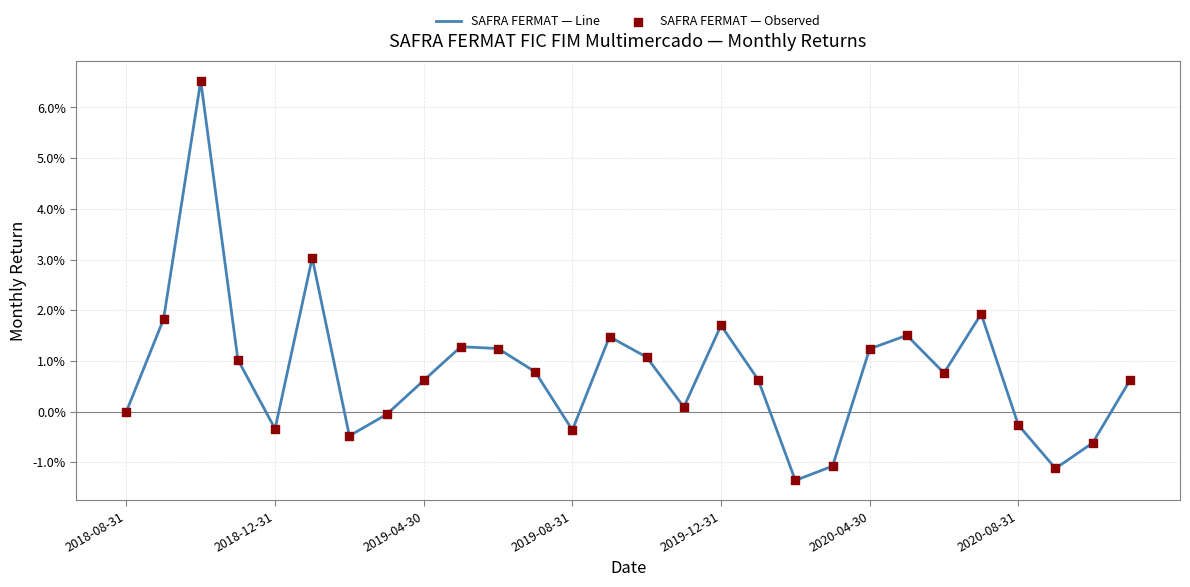

Is this an area chart (filled region under the line)?

No